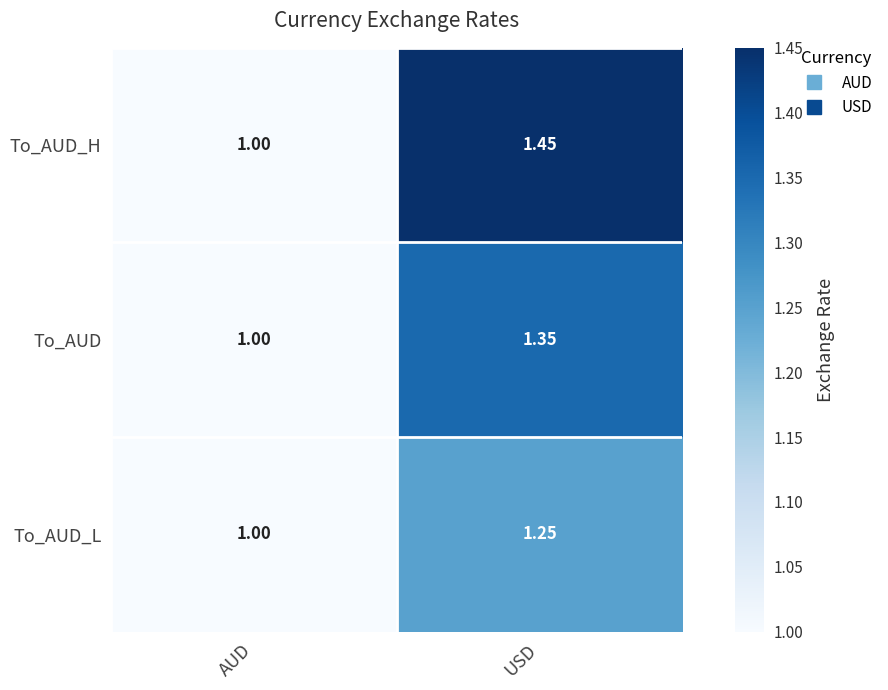

At which label is To_AUD_H closest to 1?

AUD